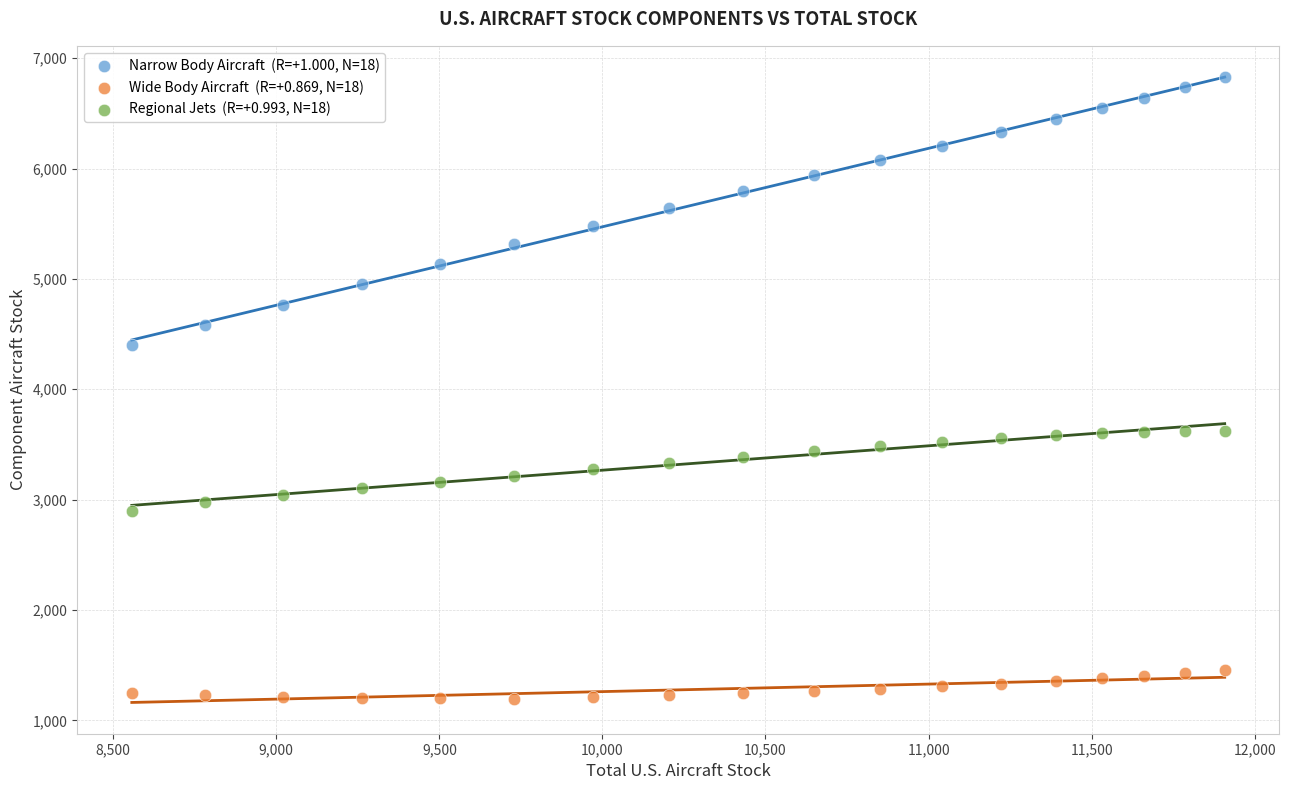

Across all data points, what is the range of Y values (max minus min)?

5629.3